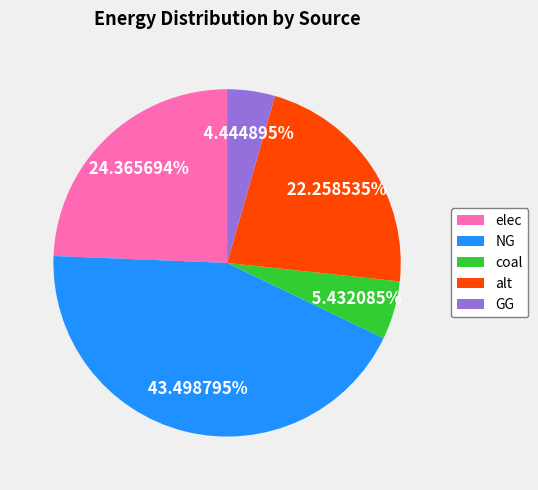

What is the ratio of the value at elec to the value at GG?

5.5